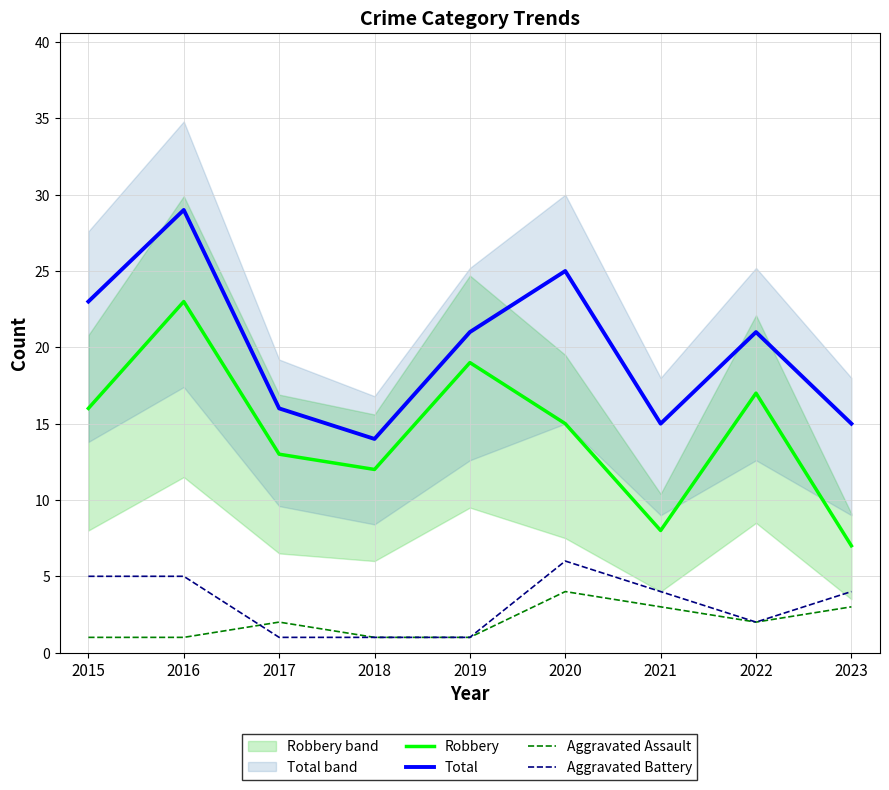

Is it true that Robbery equals 8 at 2015?

False